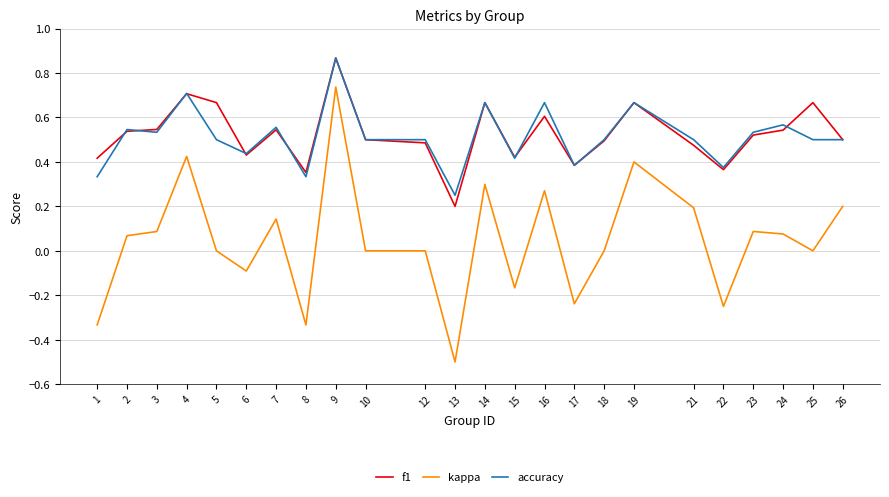

At how many categories does at least one series exceed 0?

24